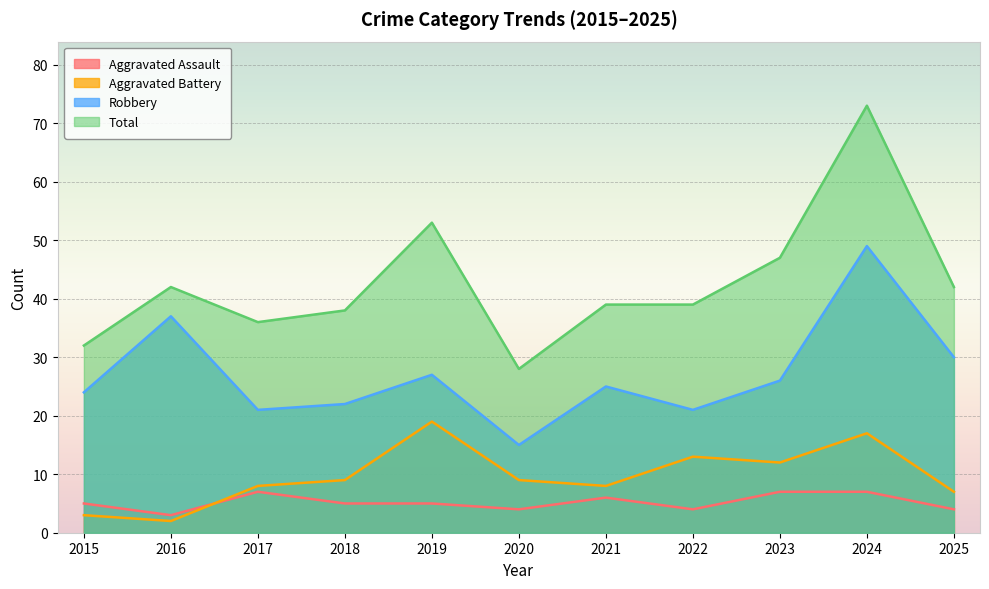

True or false: Robbery and Total cross at least once.

False